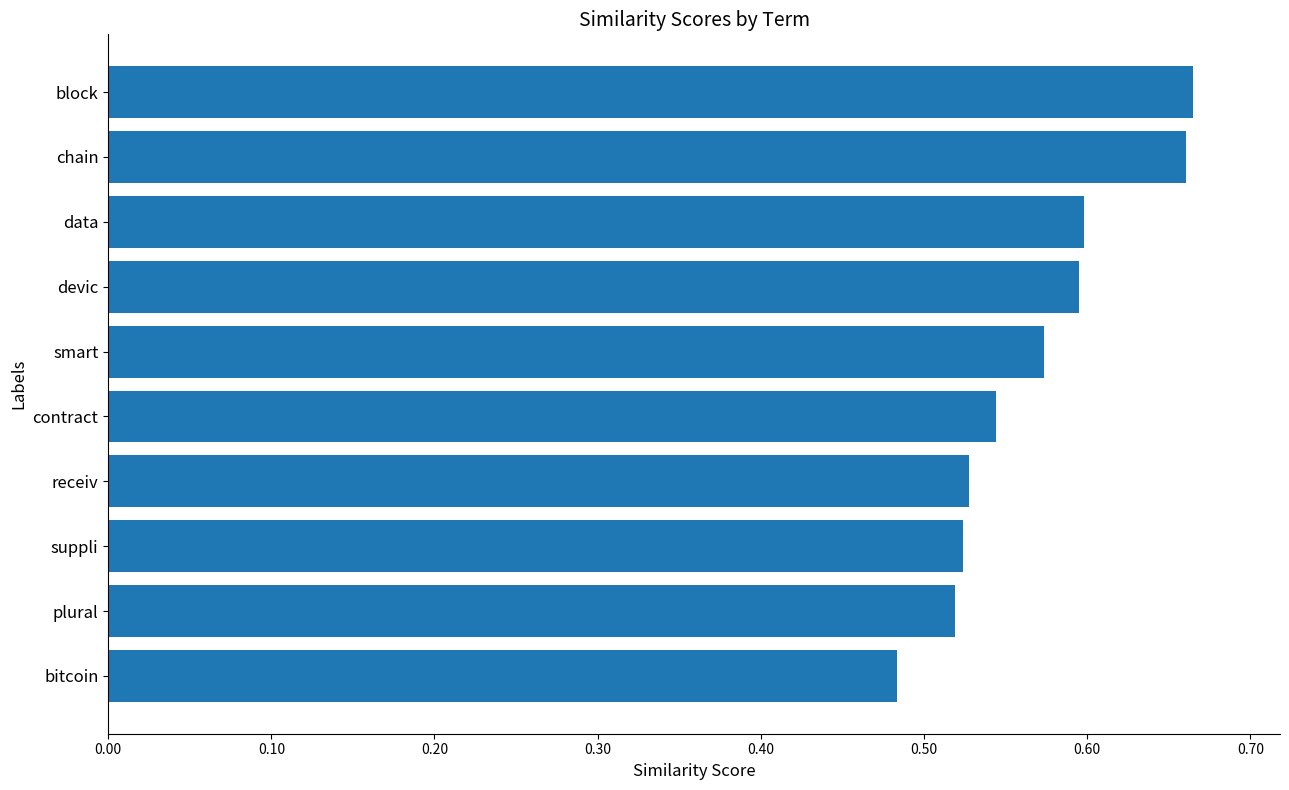

At which category does the chart reach its minimum across all series?

bitcoin